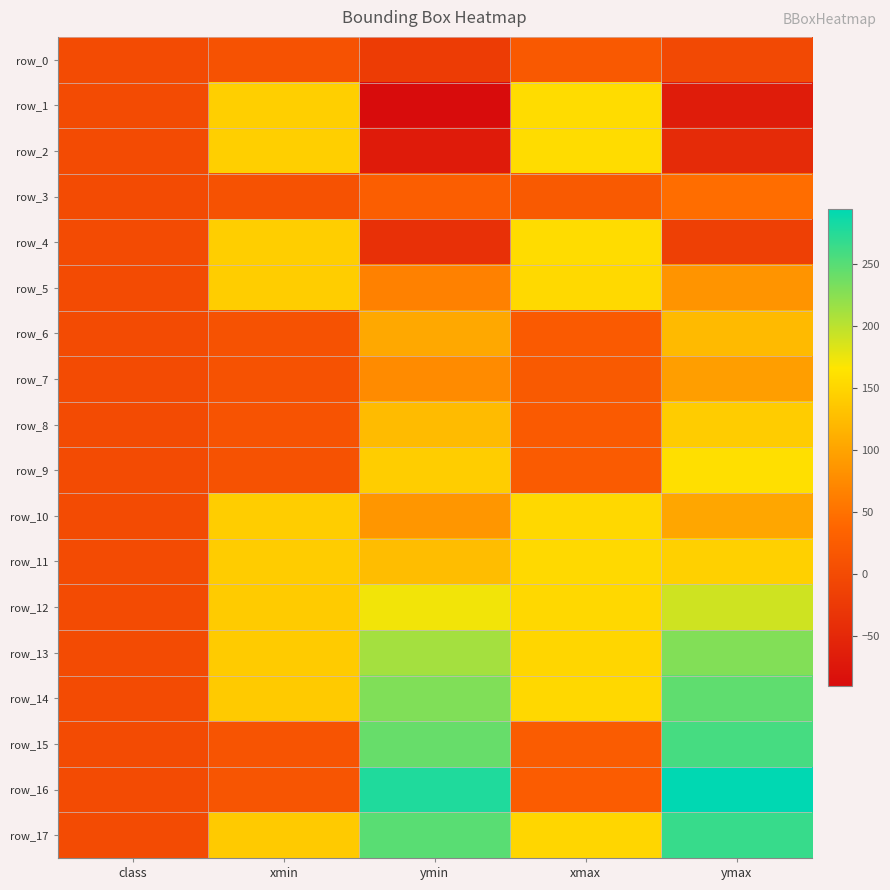

Reading left to right, what are all the values shown in this chart?

row_0: class=0.0	xmin=9.7	ymin=-21.8	xmax=20.4	ymax=-2.8
row_1: class=0.0	xmin=143.7	ymin=-90.2	xmax=156.8	ymax=-67.5
row_2: class=0.0	xmin=143.4	ymin=-68.8	xmax=156.4	ymax=-46.3
row_3: class=0.0	xmin=10.4	ymin=27.5	xmax=20.9	ymax=46.0
row_4: class=0.0	xmin=142.9	ymin=-37.8	xmax=155.9	ymax=-15.7
row_5: class=0.0	xmin=141.4	ymin=65.5	xmax=154.1	ymax=84.8
row_6: class=0.0	xmin=10.2	ymin=104.1	xmax=21.7	ymax=122.3
row_7: class=0.0	xmin=9.8	ymin=75.8	xmax=21.4	ymax=94.4
row_8: class=0.0	xmin=11.5	ymin=123.2	xmax=21.9	ymax=140.8
row_9: class=0.0	xmin=10.7	ymin=141.7	xmax=23.2	ymax=160.0
row_10: class=0.0	xmin=141.2	ymin=86.2	xmax=152.5	ymax=103.2
row_11: class=0.0	xmin=140.6	ymin=125.5	xmax=153.1	ymax=144.1
row_12: class=0.0	xmin=139.9	ymin=172.0	xmax=152.3	ymax=190.2
row_13: class=0.0	xmin=139.3	ymin=210.9	xmax=150.4	ymax=228.1
row_14: class=0.0	xmin=139.1	ymin=228.9	xmax=152.5	ymax=245.4
row_15: class=0.0	xmin=13.0	ymin=241.5	xmax=24.2	ymax=258.3
row_16: class=0.0	xmin=13.5	ymin=277.4	xmax=24.6	ymax=293.9
row_17: class=0.0	xmin=138.8	ymin=248.1	xmax=150.9	ymax=265.5